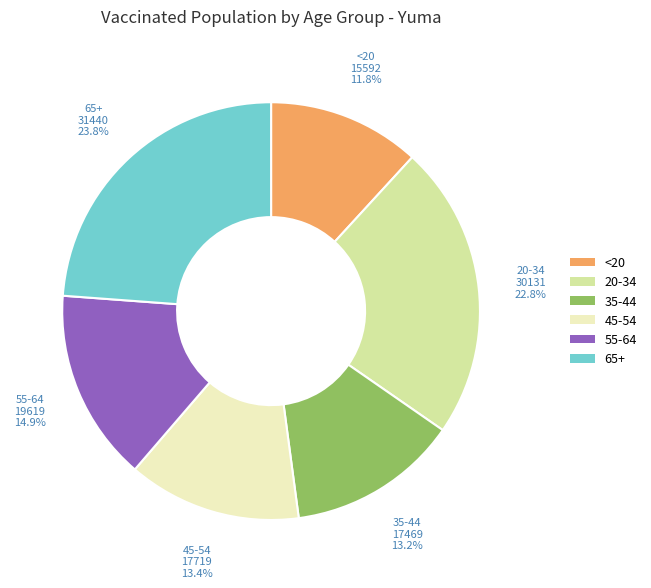

True or false: 20-34 accounts for 23% of the total.

True